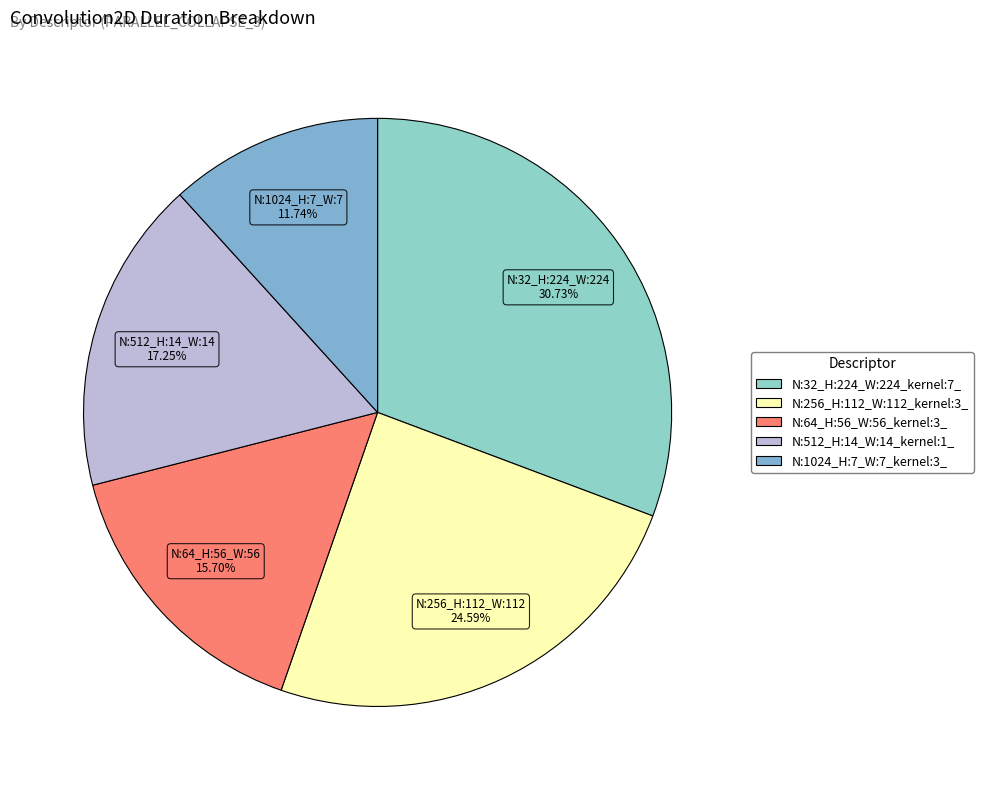

Which slice is the smallest?

N:1024_H:7_W:7_kernel:3_